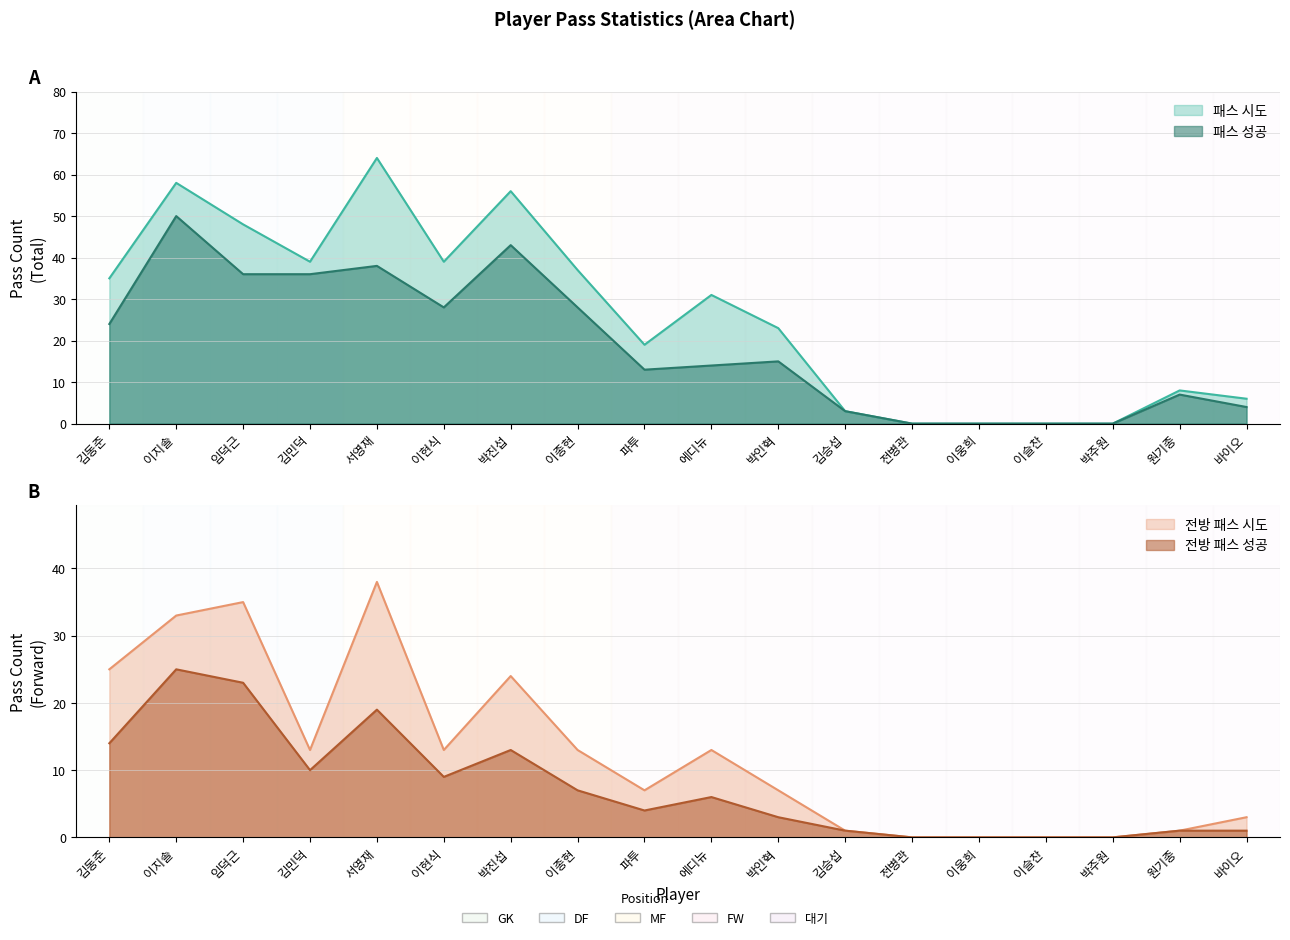

True or false: 패스 시도 and 패스 성공 intersect in this chart.

False